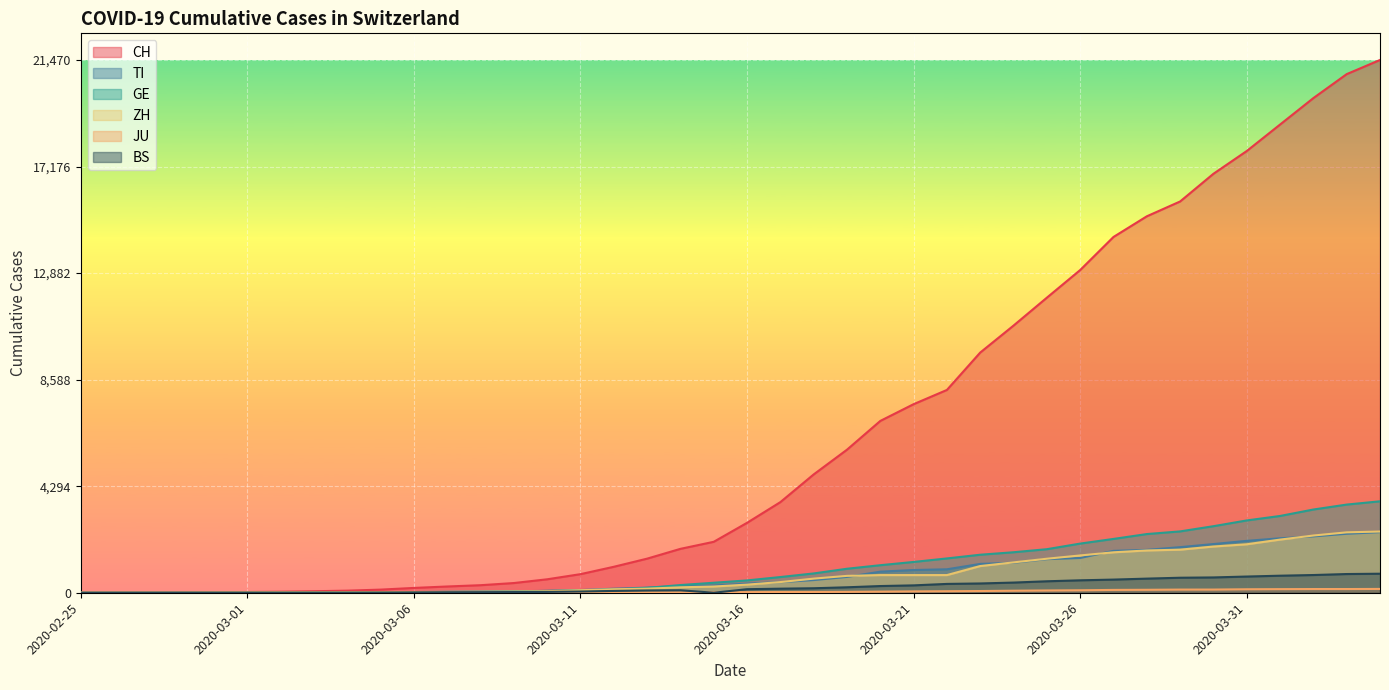

What is the sum of all ZH values?

28728